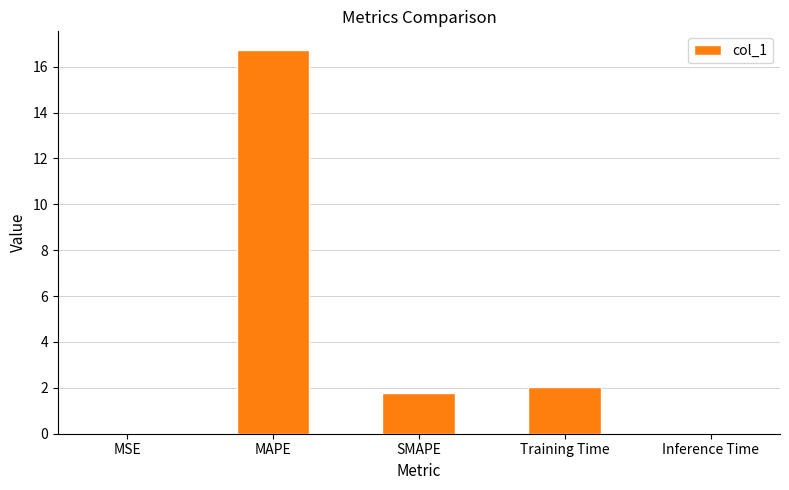

True or false: the data shows 1.8 at SMAPE.

True